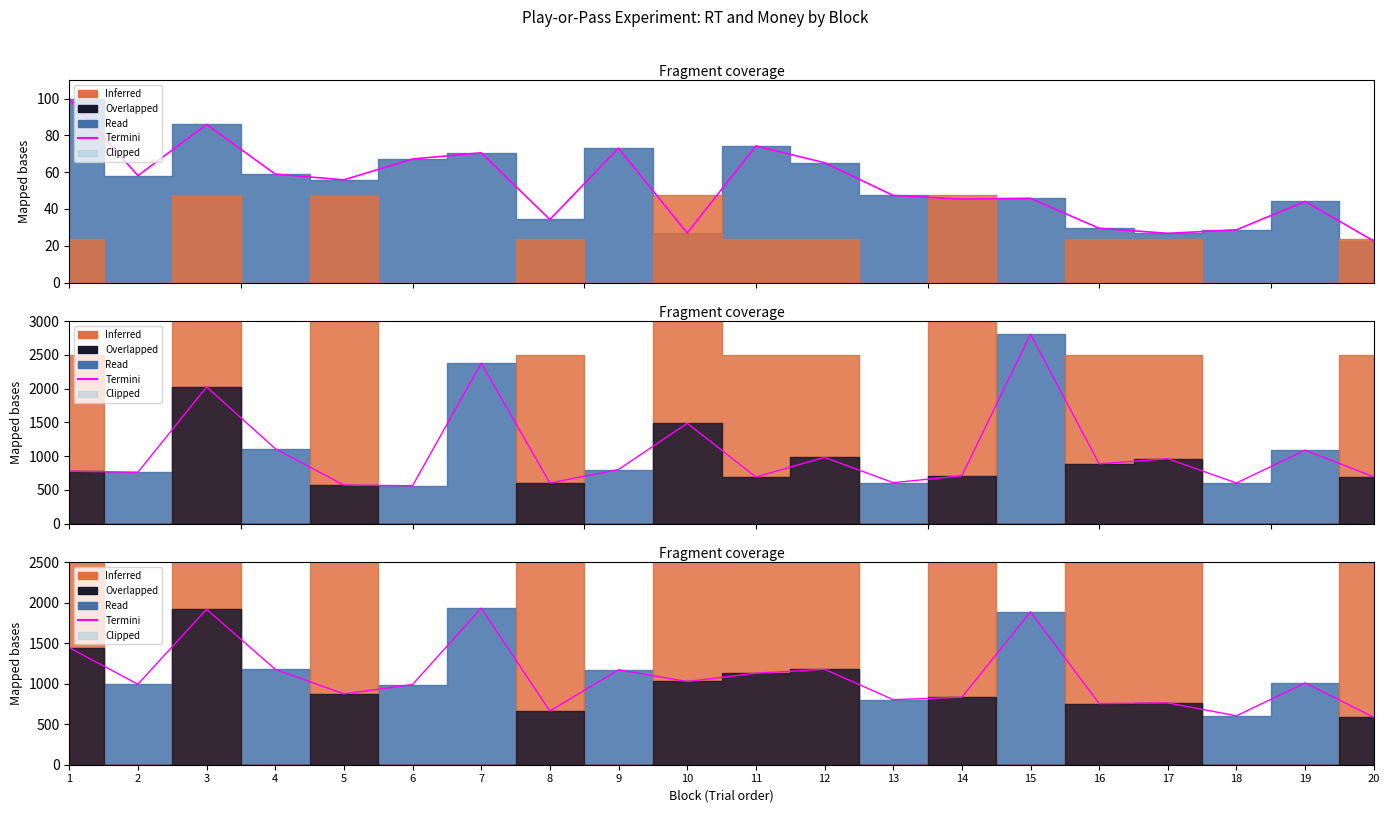

Approximately how many times larger is the value at 1 compared to 12?

1.2